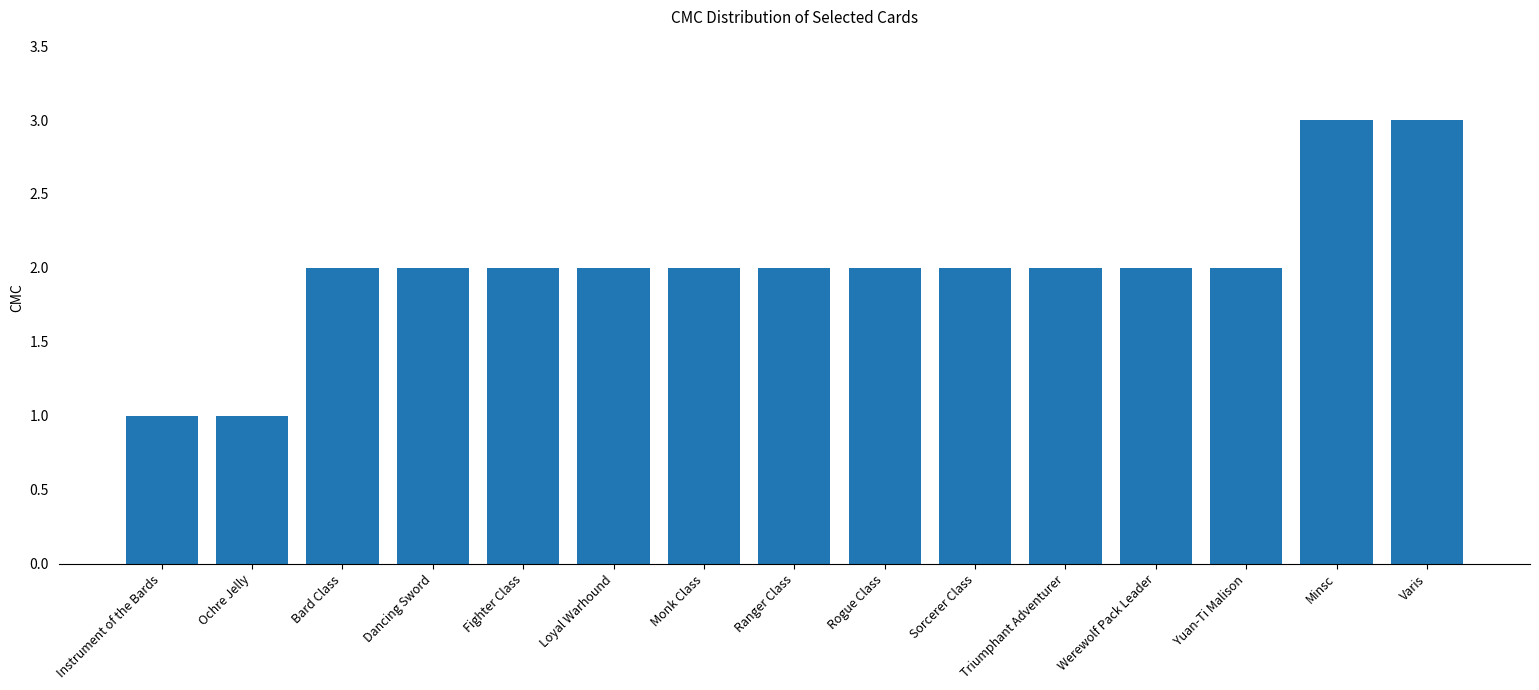

Reading left to right, what are all the values shown in this chart?

Instrument of the Bards=1	Ochre Jelly=1	Bard Class=2	Dancing Sword=2	Fighter Class=2	Loyal Warhound=2	Monk Class=2	Ranger Class=2	Rogue Class=2	Sorcerer Class=2	Triumphant Adventurer=2	Werewolf Pack Leader=2	Yuan-Ti Malison=2	Minsc=3	Varis=3